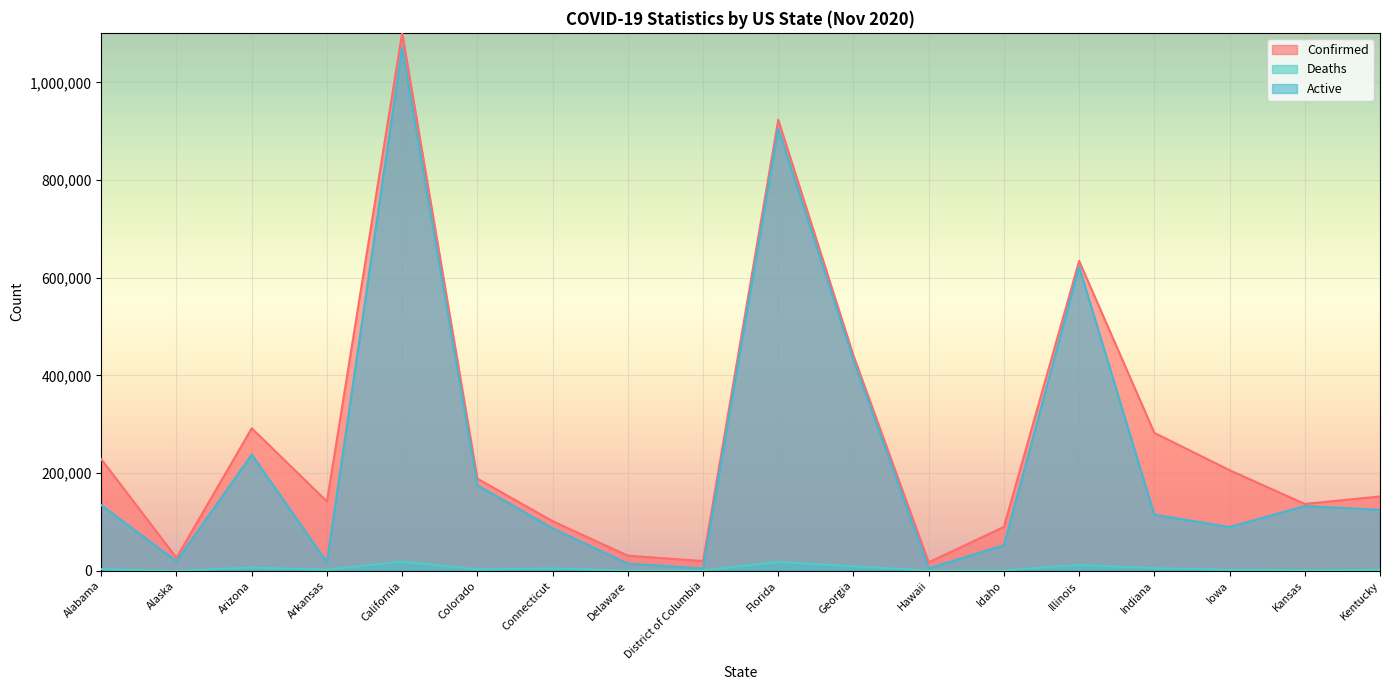

What are all the series names shown in the legend?

Confirmed, Deaths, Active